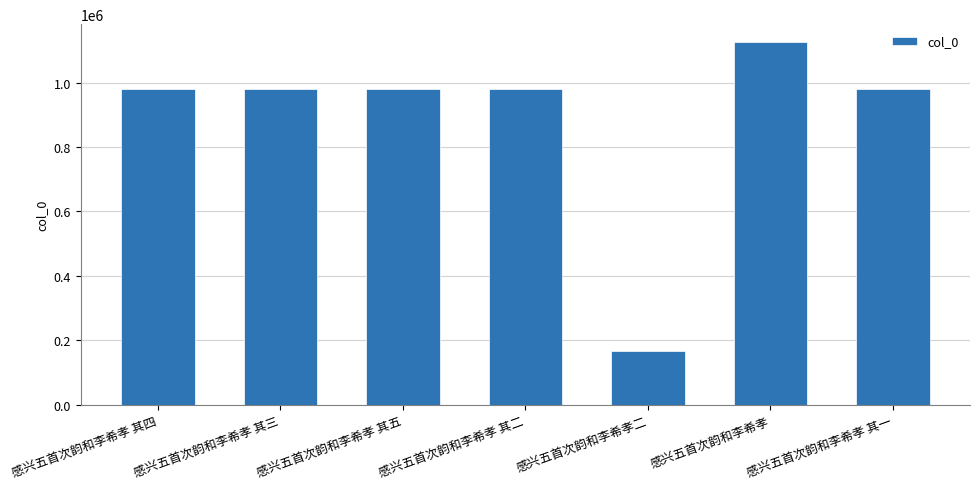

Is it true that the value at 感兴五首次韵和李希孝 其二 is 1699603?

False